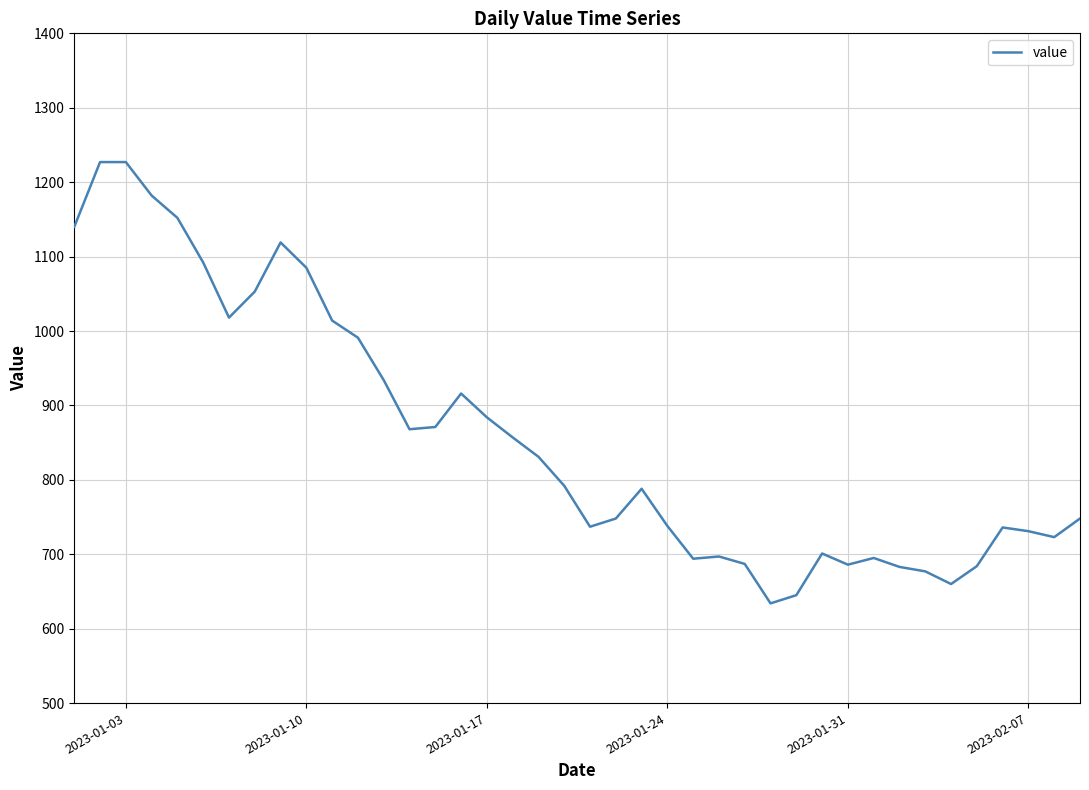

What is the difference between the maximum and minimum values?

593